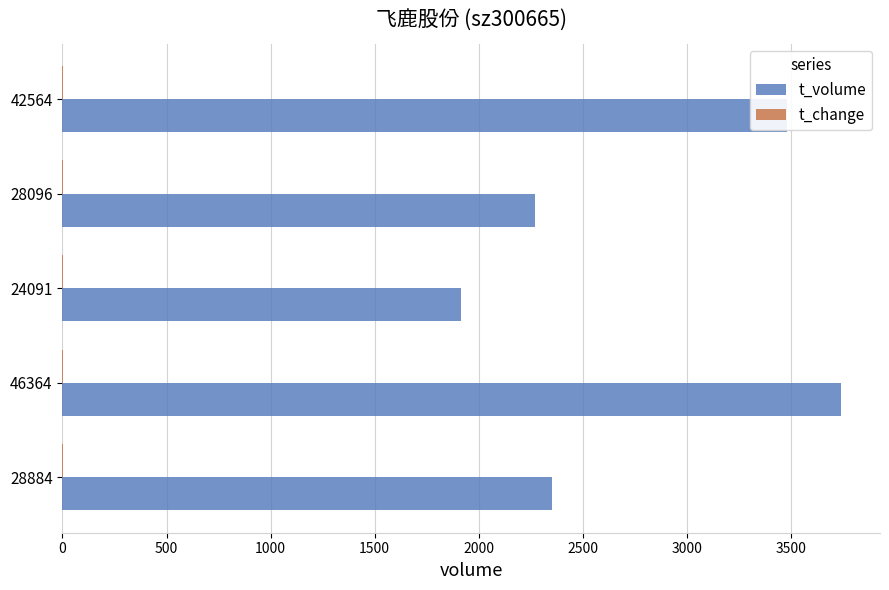

The t_volume series shows 884.2 at 46364. True or false?

False